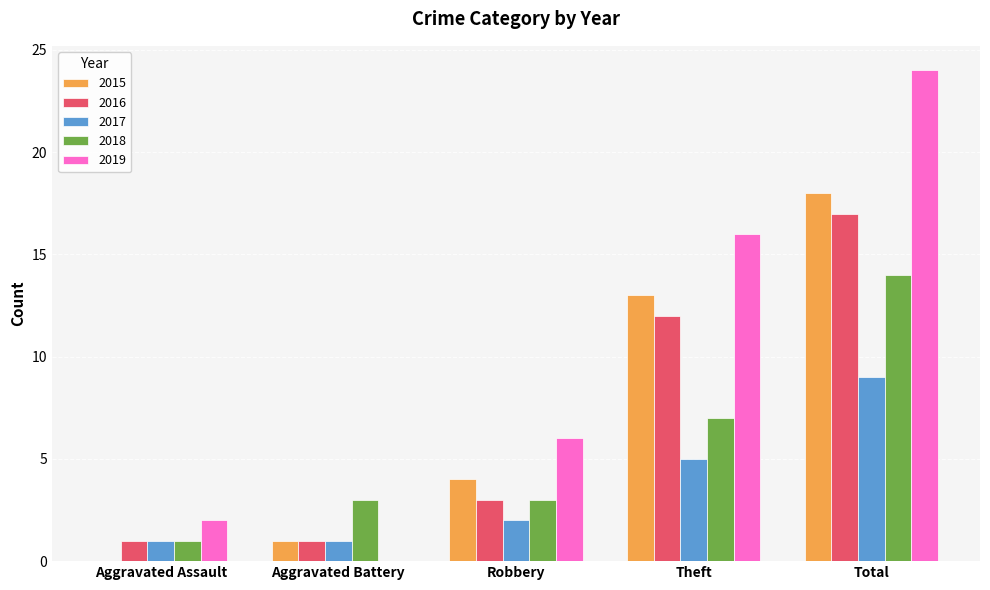

What is the maximum value shown in the chart?

24